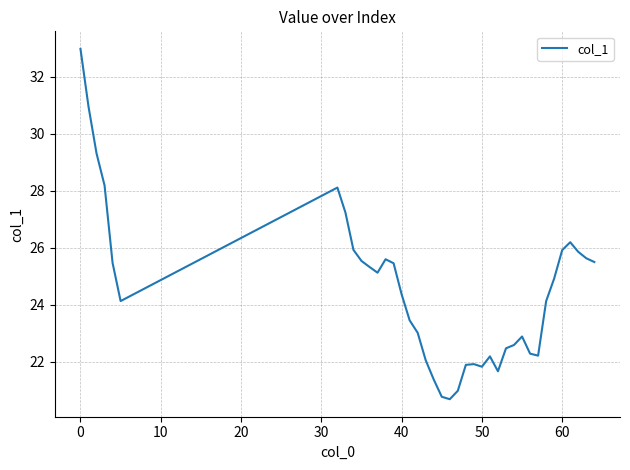

What is the difference between the maximum and minimum values?

12.3